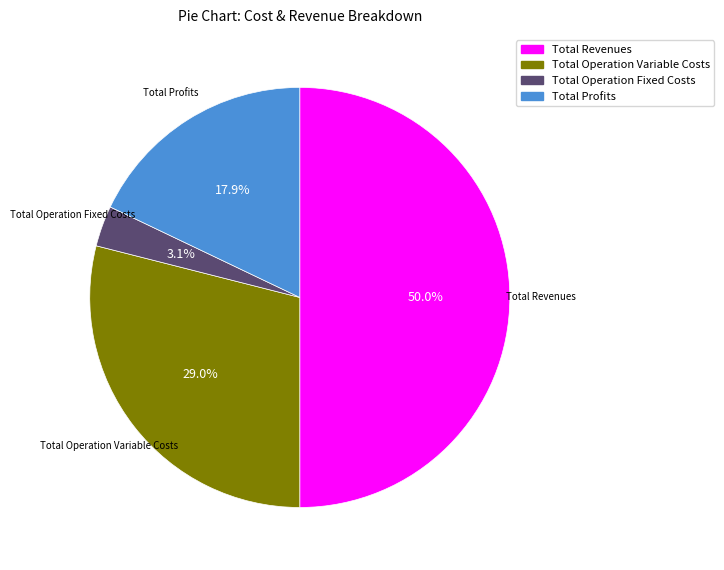

How many segments does this pie chart have?

4